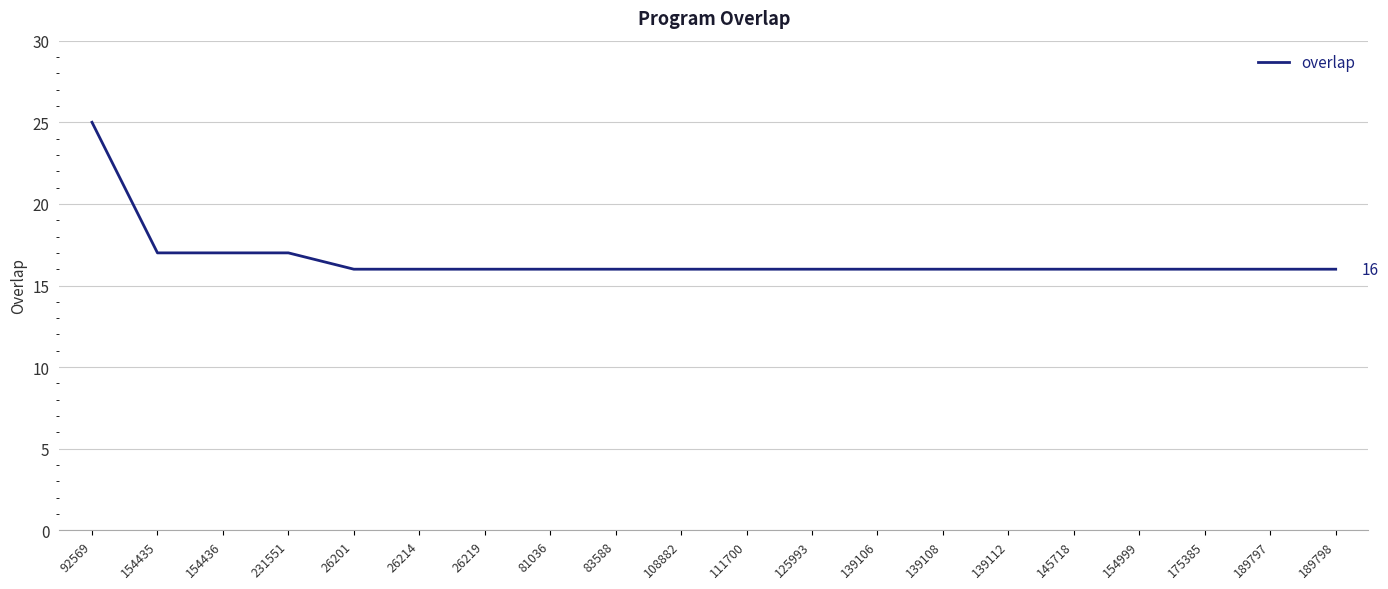

What position from the left is 189798?

20